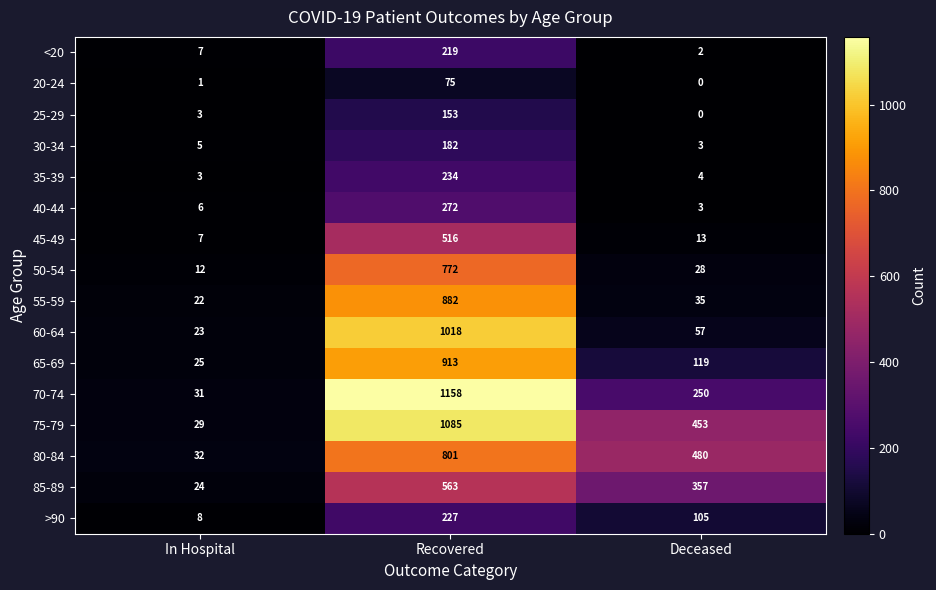

Where is 20-24 nearest to the value 37?

In Hospital